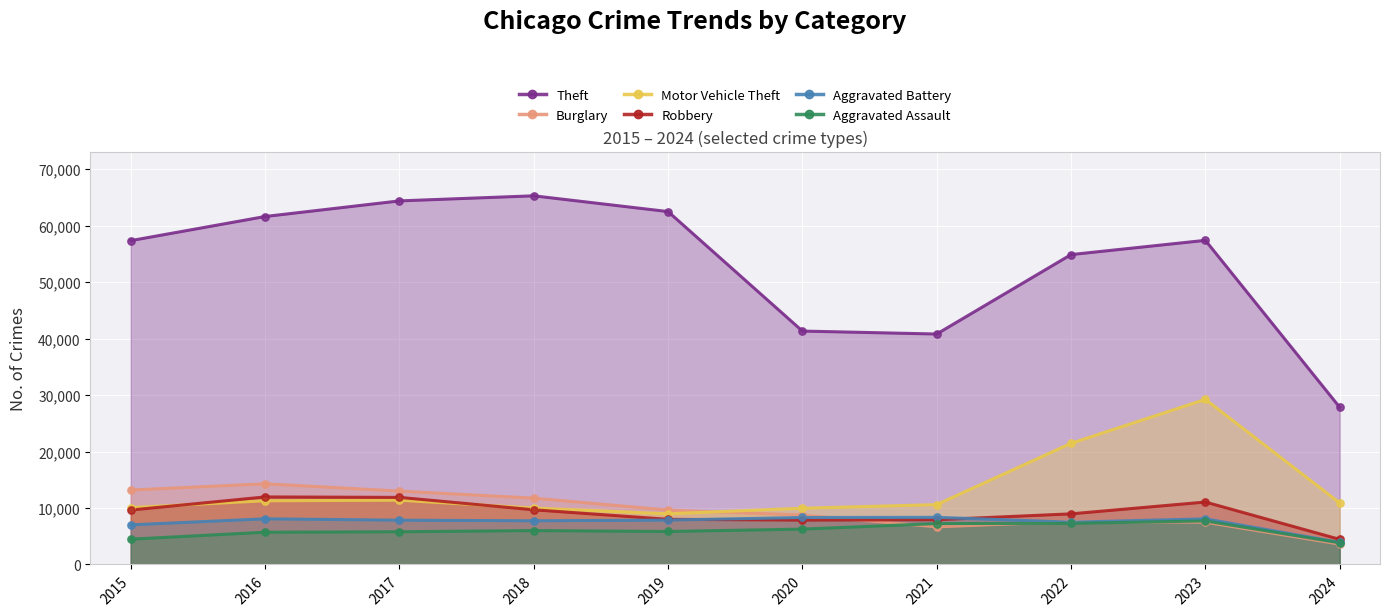

Is the value of Aggravated Assault at 2016 greater than the value of Motor Vehicle Theft at 2023?

No